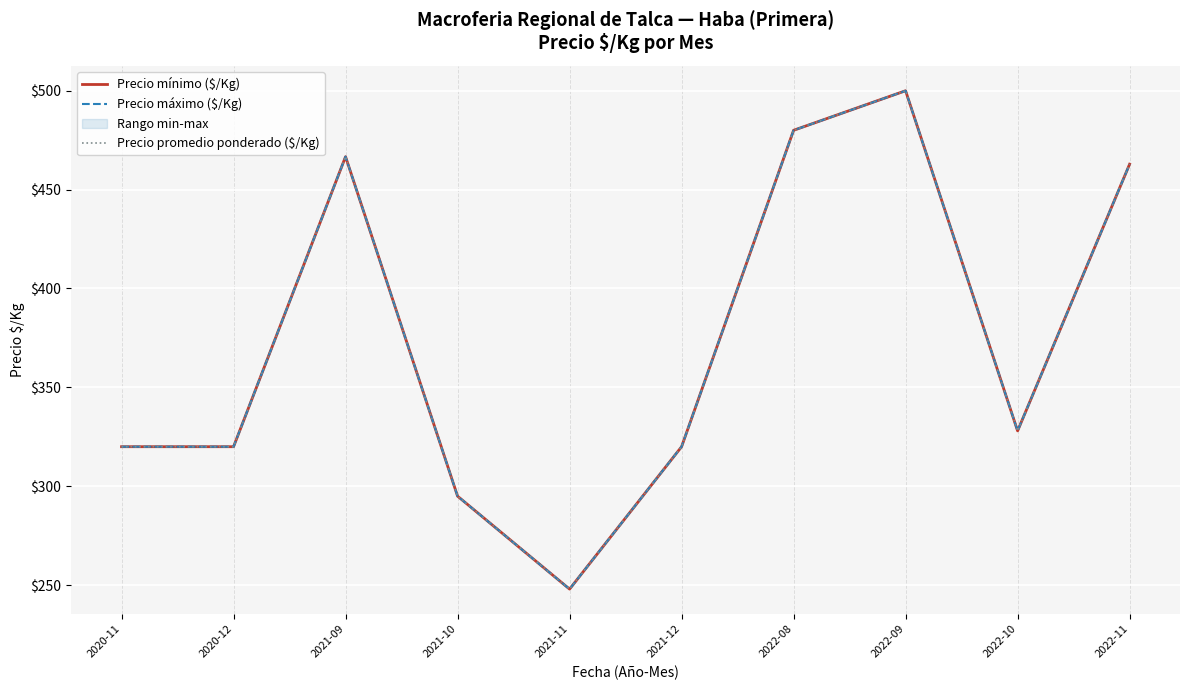

Rank the series by their maximum value, from highest to lowest.

Precio mínimo ($/Kg), Precio máximo ($/Kg), Precio promedio ponderado ($/Kg)